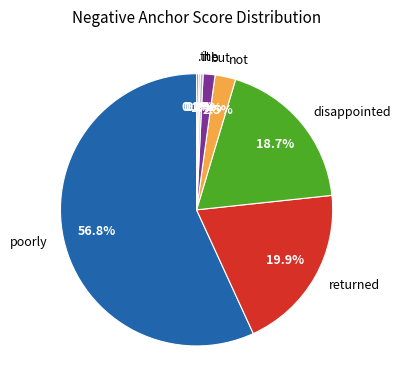

Which has a higher value, returned or but?

returned